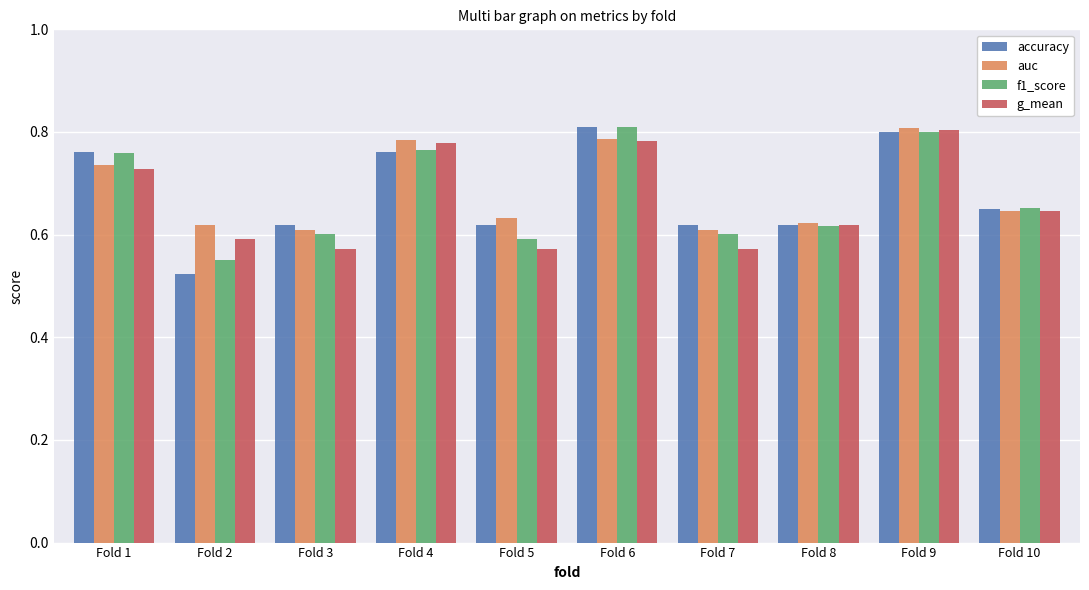

How many bars are there in each group?

4